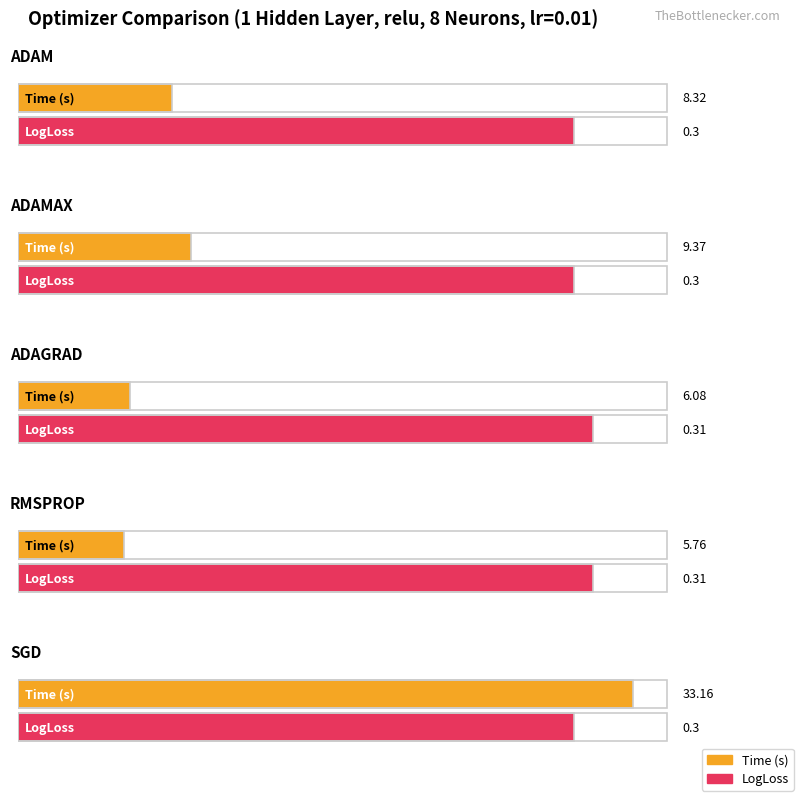

How many data points does each series have?

5